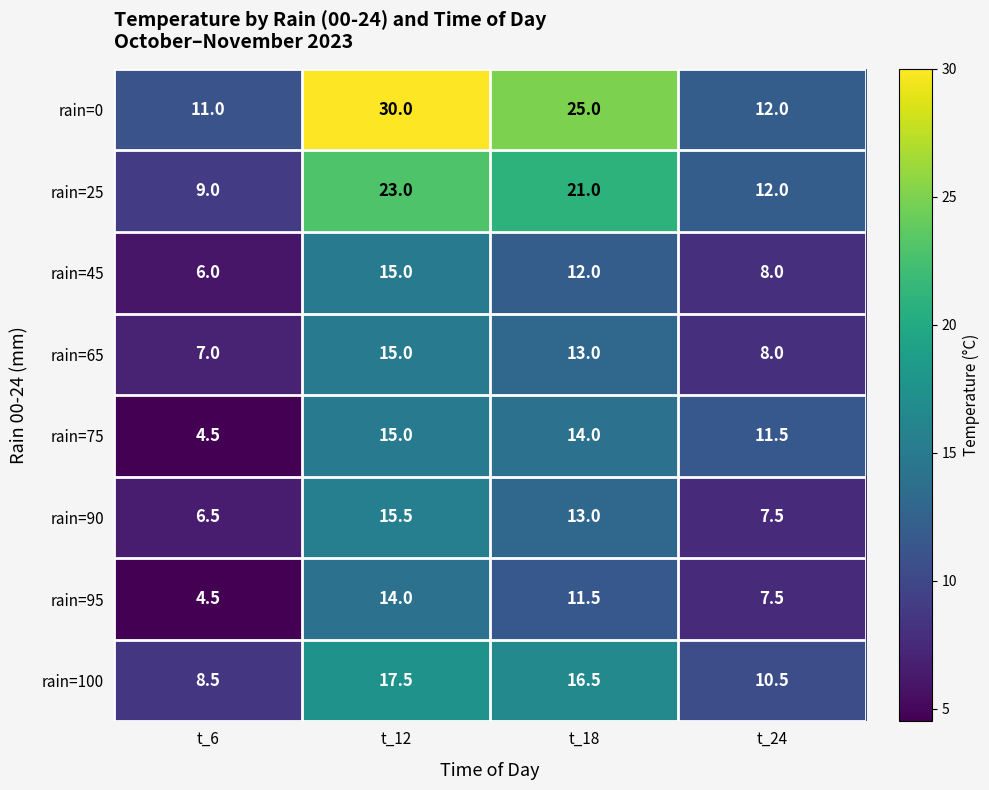

What is the difference between the rain=25 values at t_24 and t_6?

3.0